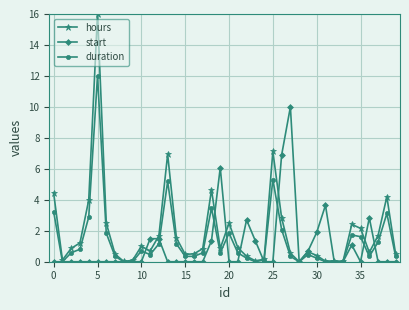

List the series in order of their peak value, highest first.

hours, duration, start